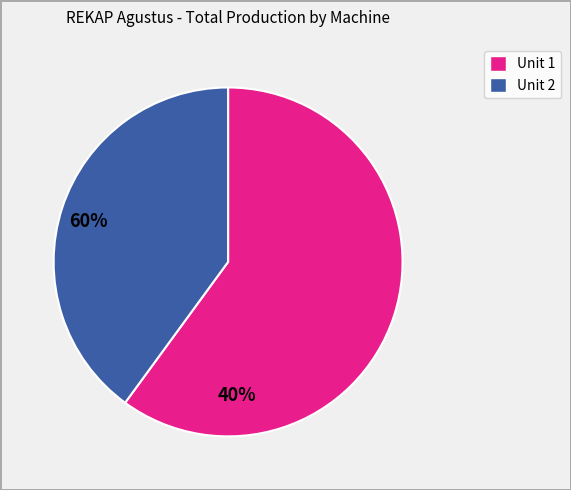

Does any single category account for the majority?

Yes